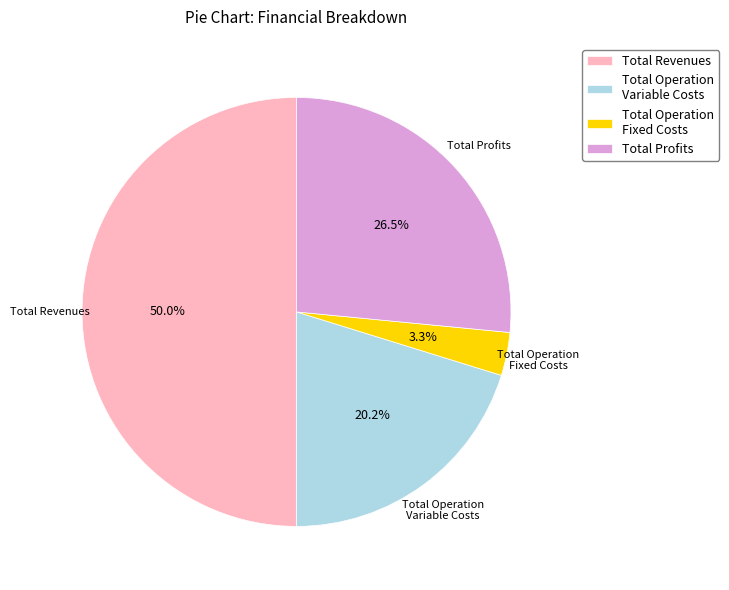

Which has a higher value, Total Profits or Total Operation Fixed Costs?

Total Profits